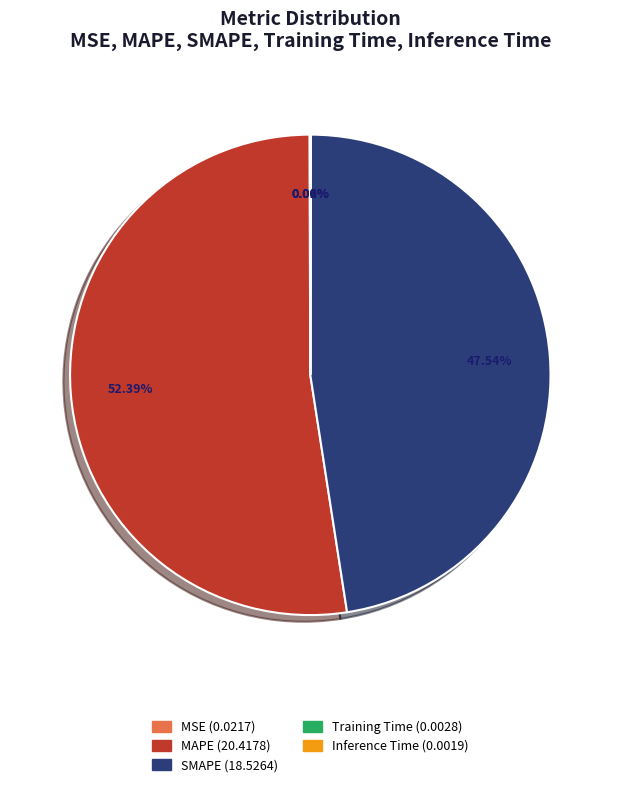

Does MAPE represent more than half of the total?

Yes